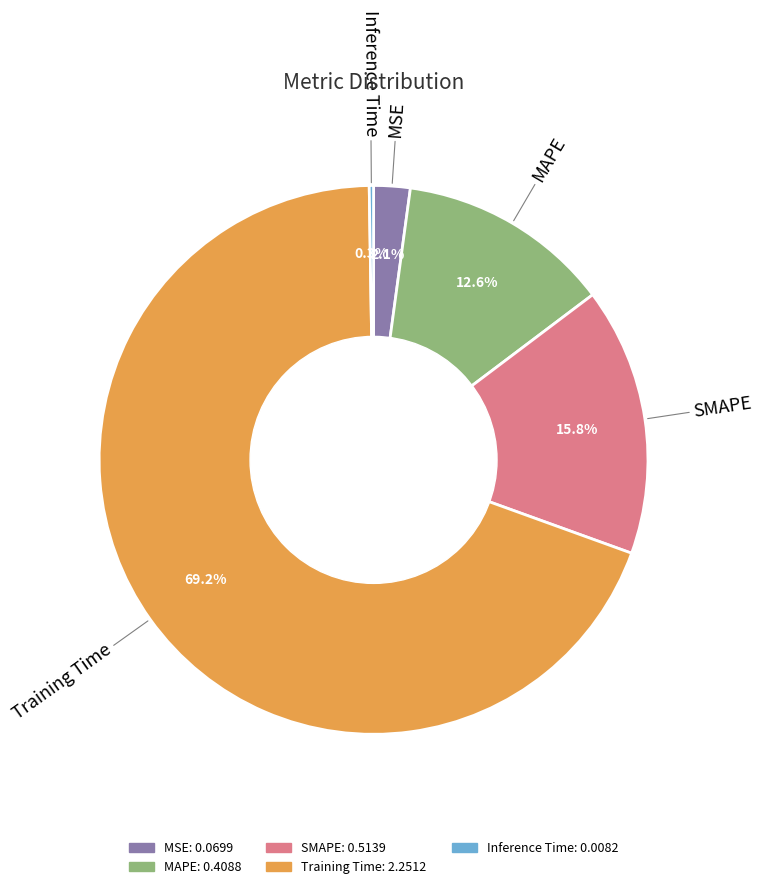

To the nearest percent, what is the difference between the SMAPE and Training Time slice percentages?

53%